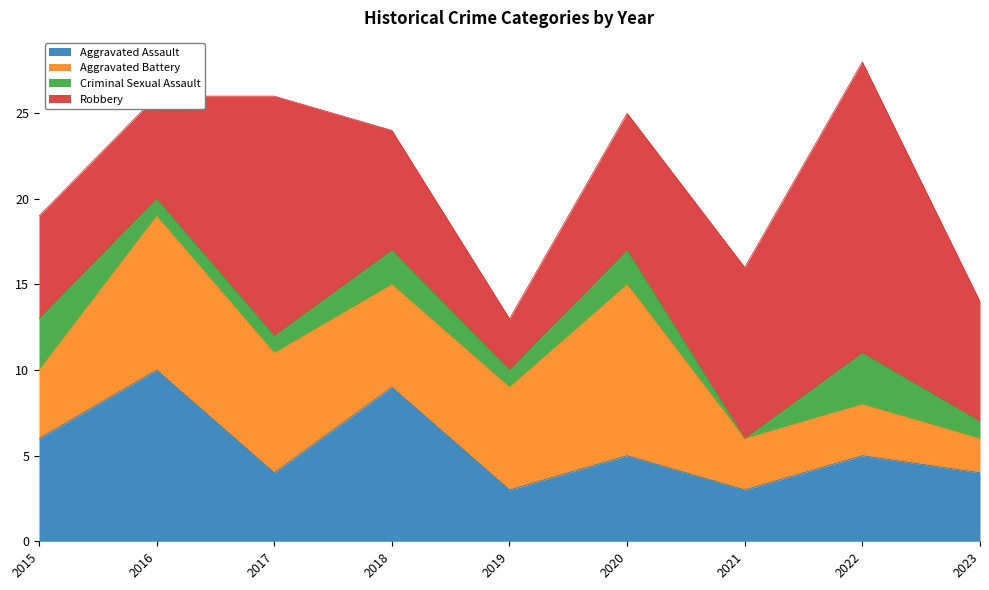

Reading left to right, extract all data points from this chart.

Aggravated Assault: 2015=6	2016=10	2017=4	2018=9	2019=3	2020=5	2021=3	2022=5	2023=4
Aggravated Battery: 2015=4	2016=9	2017=7	2018=6	2019=6	2020=10	2021=3	2022=3	2023=2
Criminal Sexual Assault: 2015=3	2016=1	2017=1	2018=2	2019=1	2020=2	2021=0	2022=3	2023=1
Robbery: 2015=6	2016=6	2017=14	2018=7	2019=3	2020=8	2021=10	2022=17	2023=7